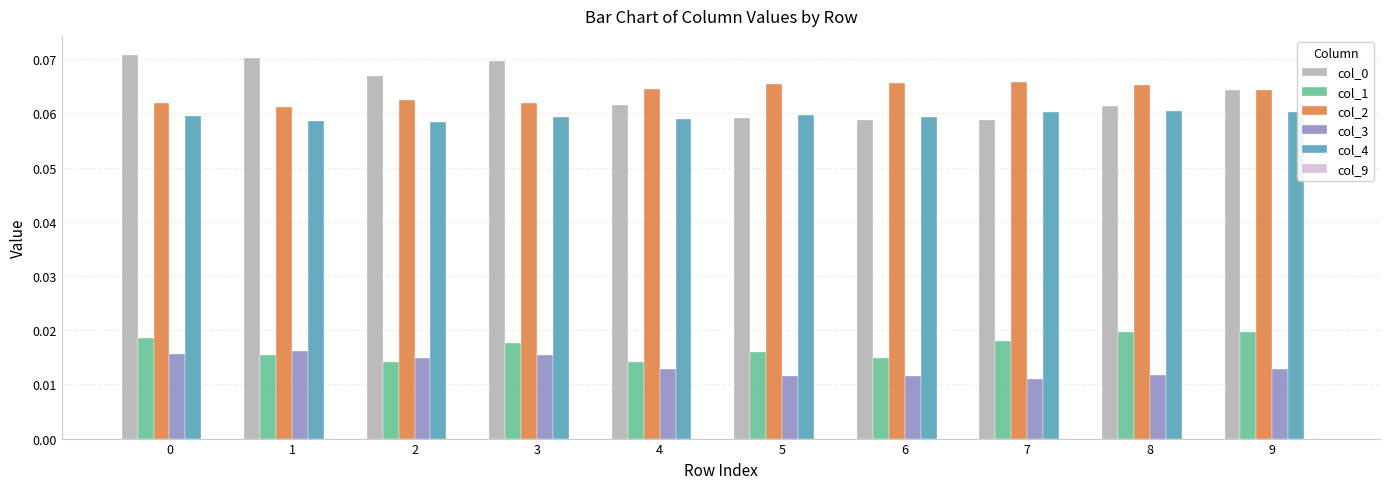

What is the sum of all col_0 values?

0.6